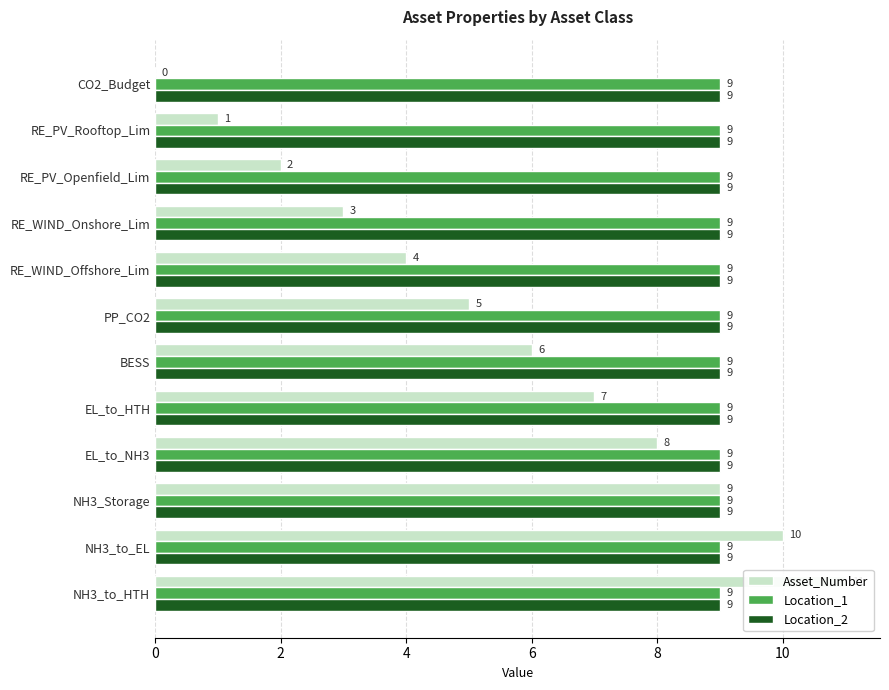

True or false: Location_2 has a value of 0.4 at 10.

False